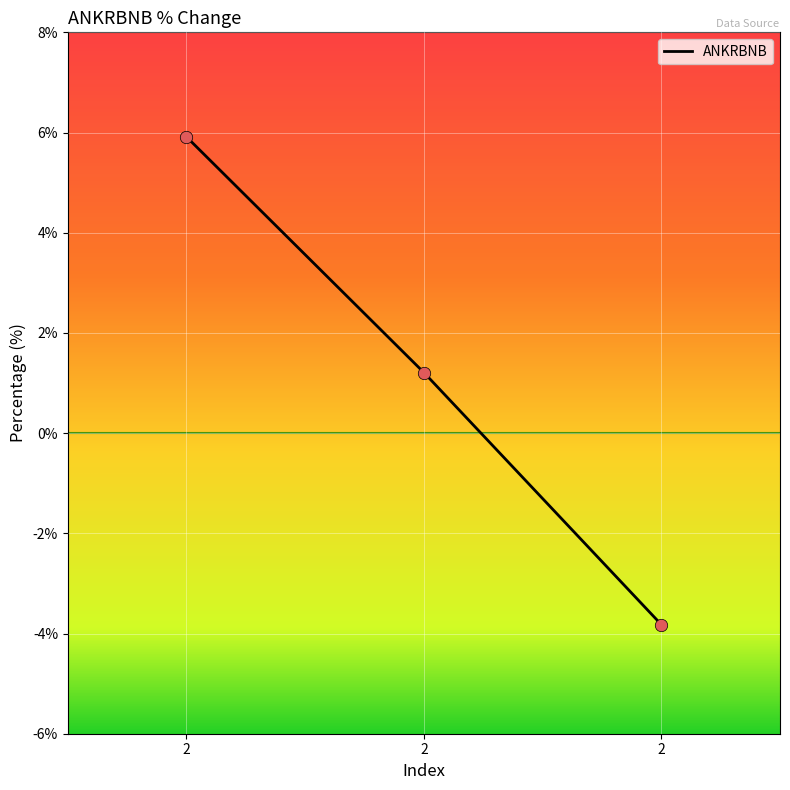

Which has a higher value, 2 or 2?

2